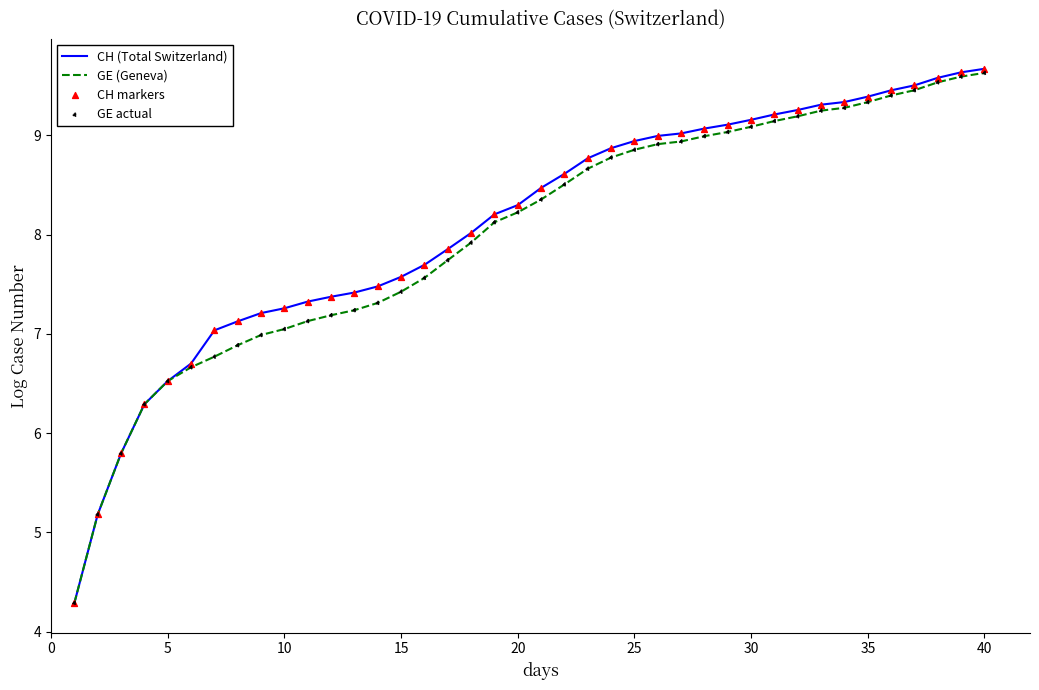

Which series has the largest range (max minus min)?

CH (Total Switzerland)